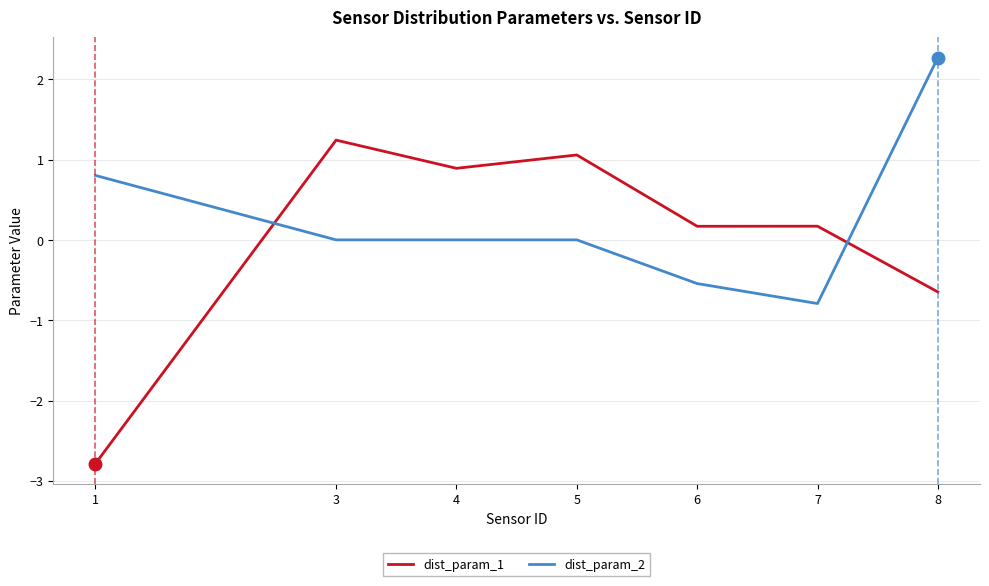

What is the sum of the dist_param_1 values at 3 and 1?

-1.5